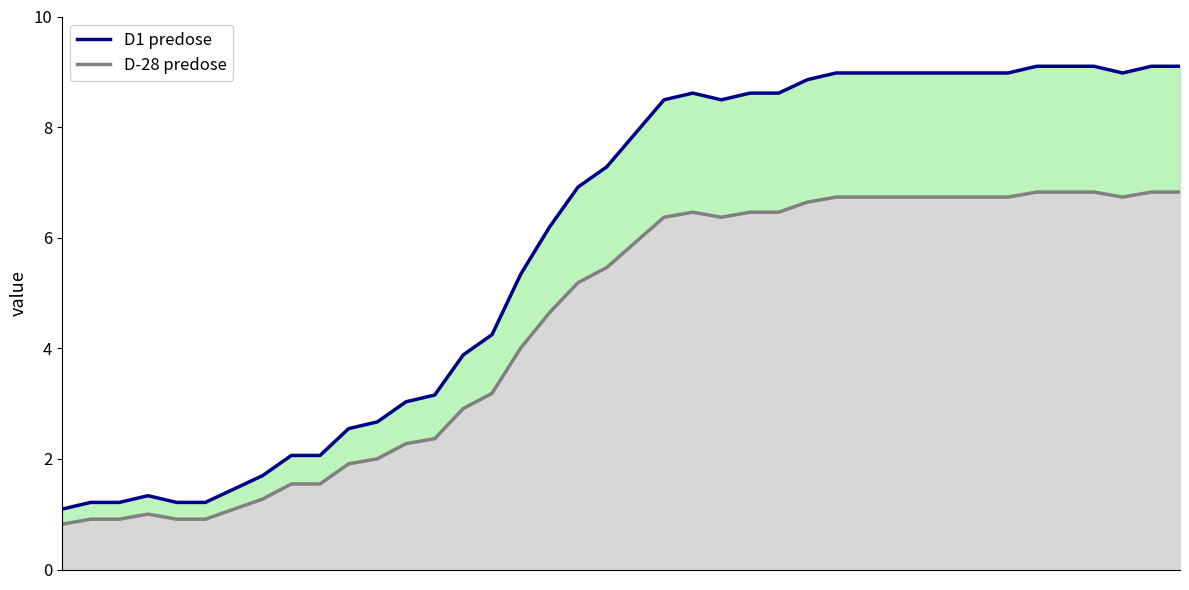

What is the minimum value shown in the chart?

1.1